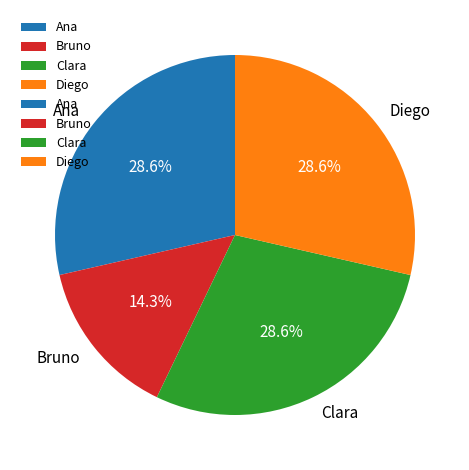

How many slices are in this pie chart?

4